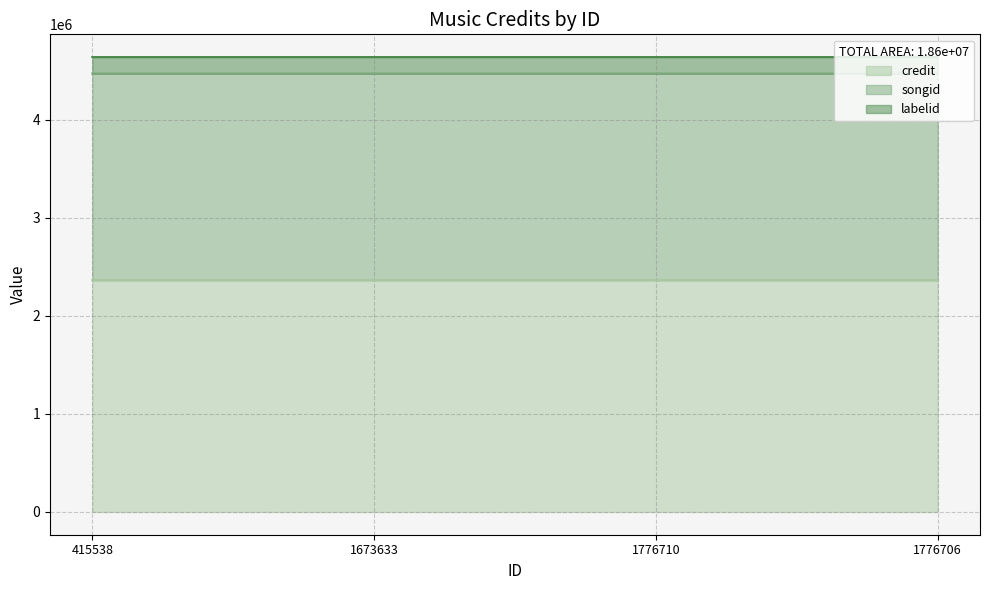

What is the difference between the maximum and second lowest values in the songid series?

10